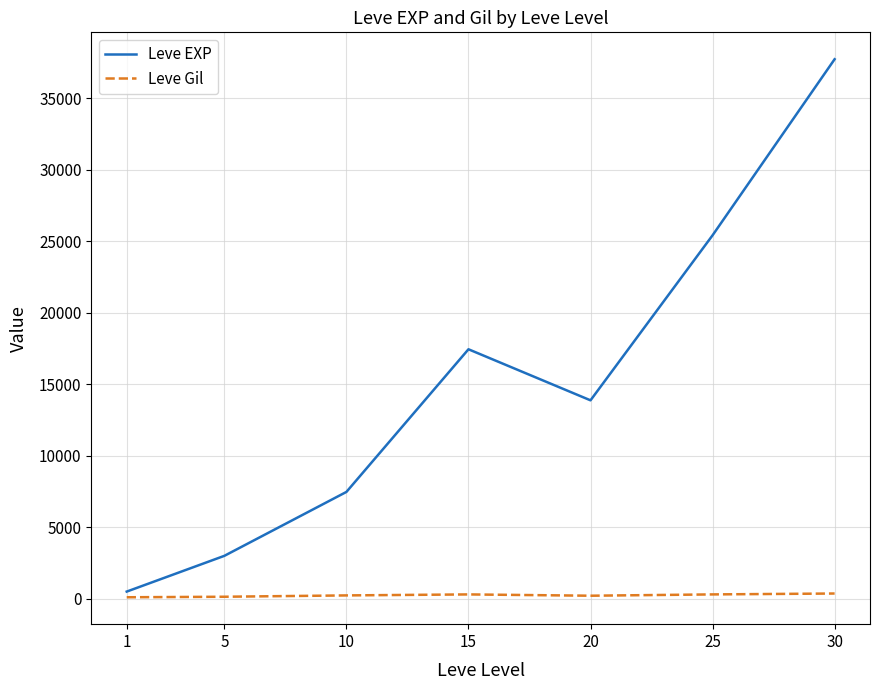

What is the smallest value displayed?

113.0